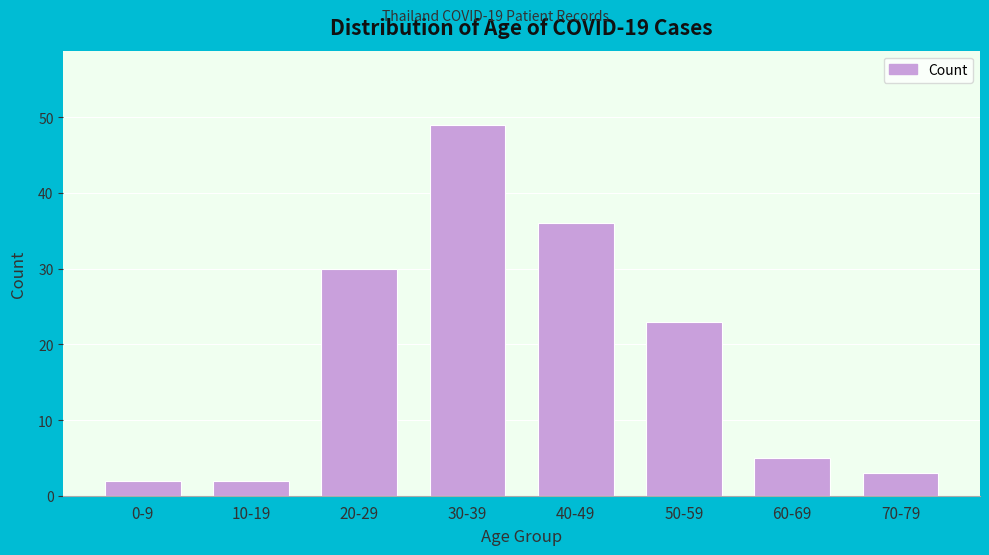

Reading left to right, transcribe all the data shown in this chart.

2	2	30	49	36	23	5	3